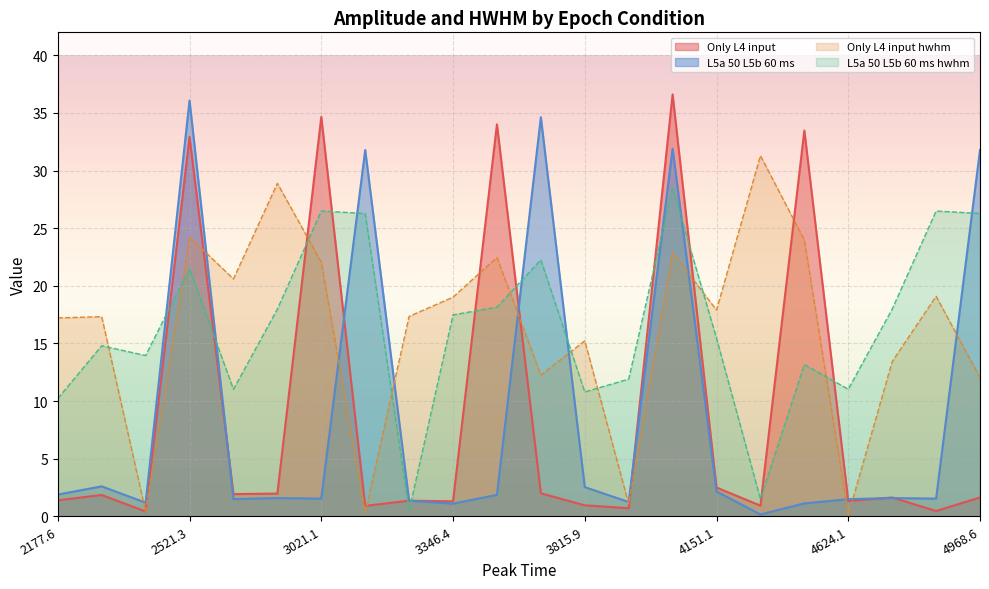

Which label corresponds to the largest value in the chart?

4021.2